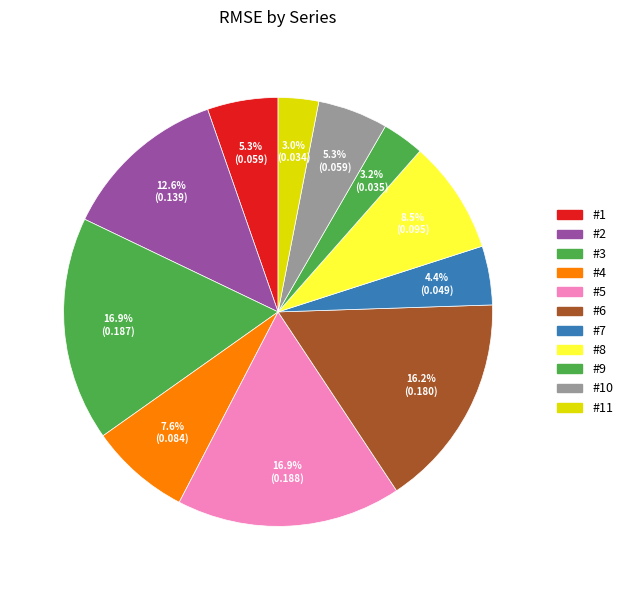

Count the number of slices in the pie.

11